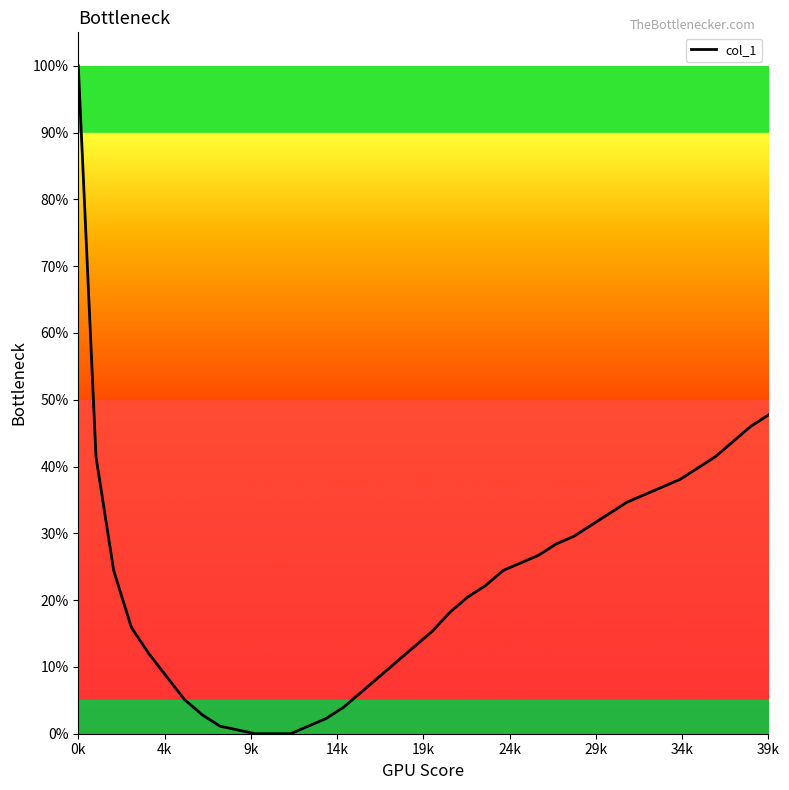

What is the maximum value shown in the chart?

100.0